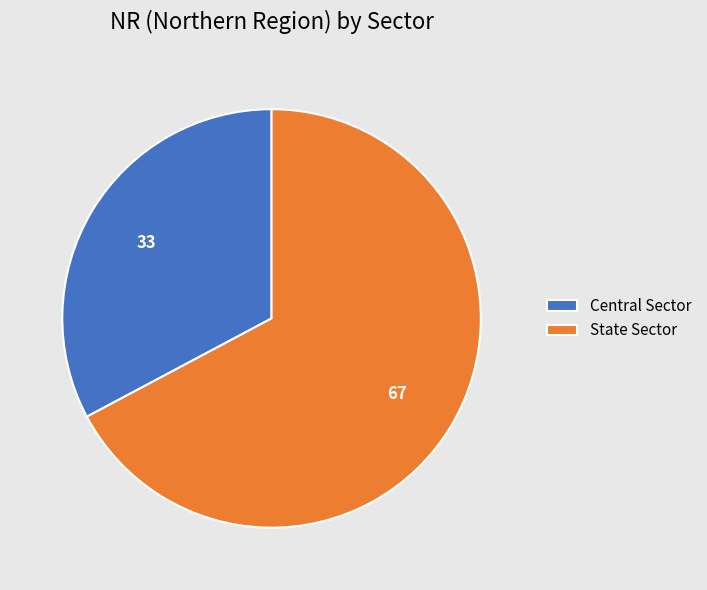

Which category accounts for the majority?

State Sector